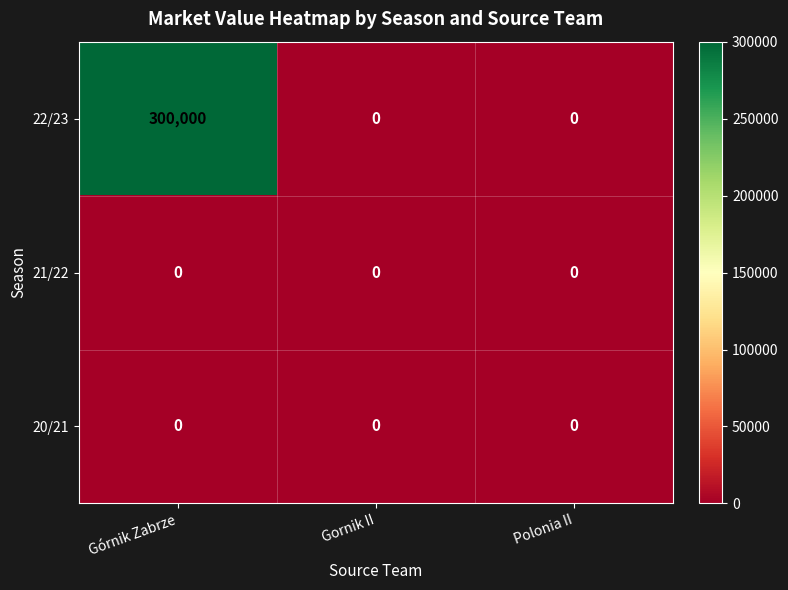

Which series has the widest spread of values?

22/23